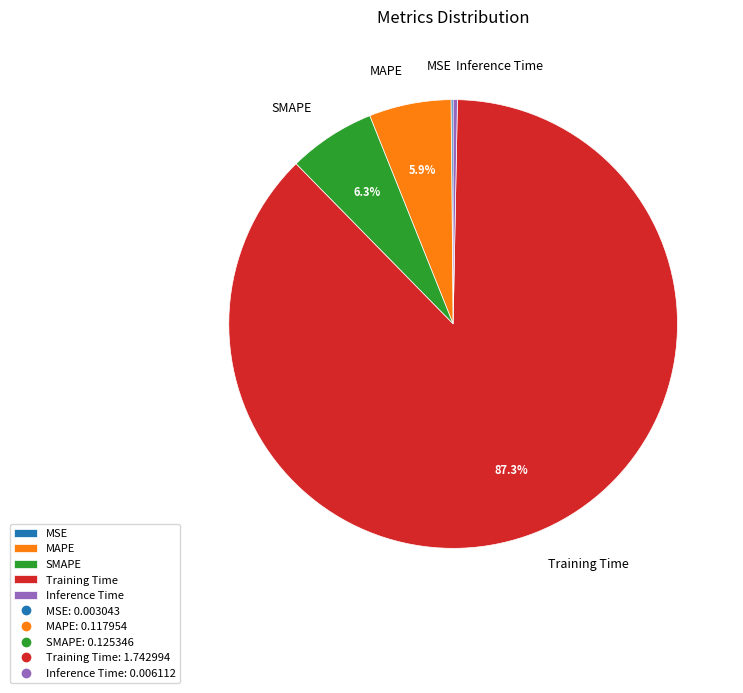

To the nearest percent, what is the average slice percentage?

20%